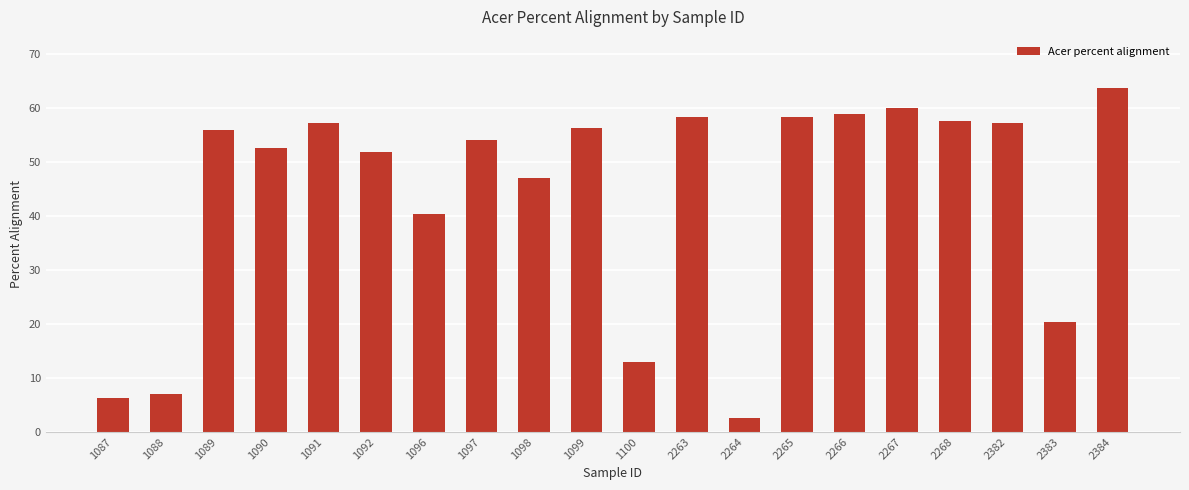

What is the smallest value displayed?

2.5